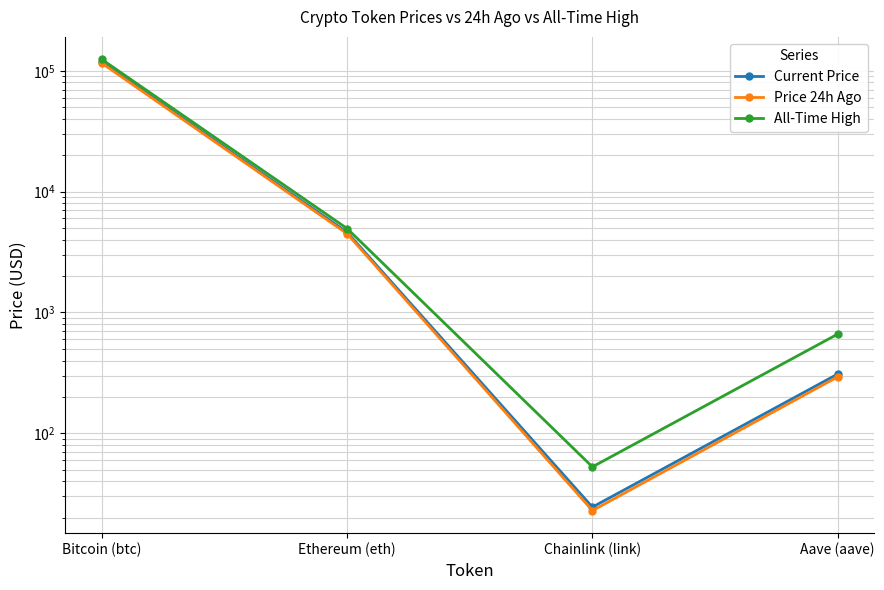

True or false: Price 24h Ago and All-Time High cross at least once.

False